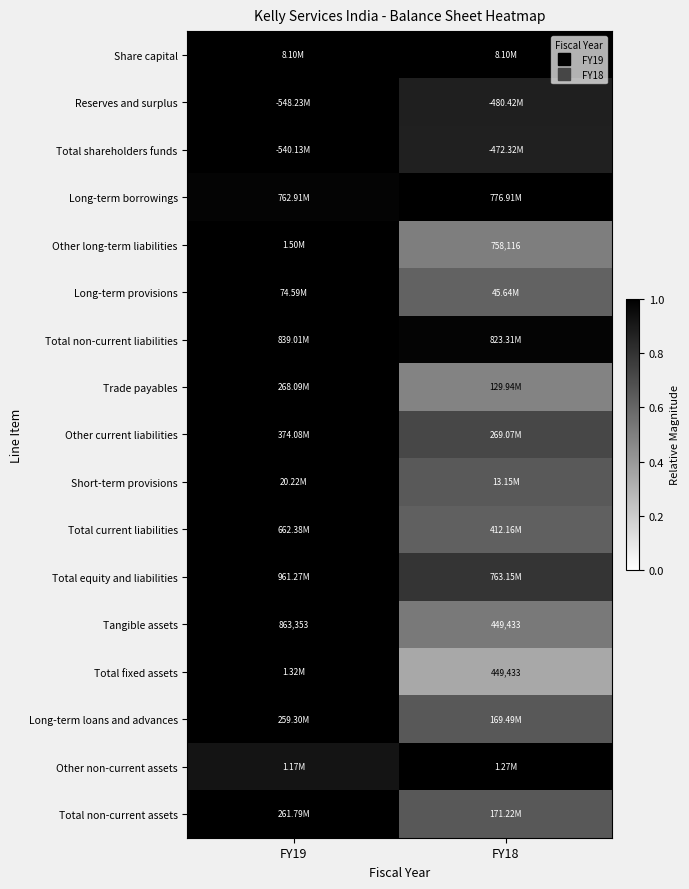

Where is Other non-current assets nearest to the value 0?

FY19